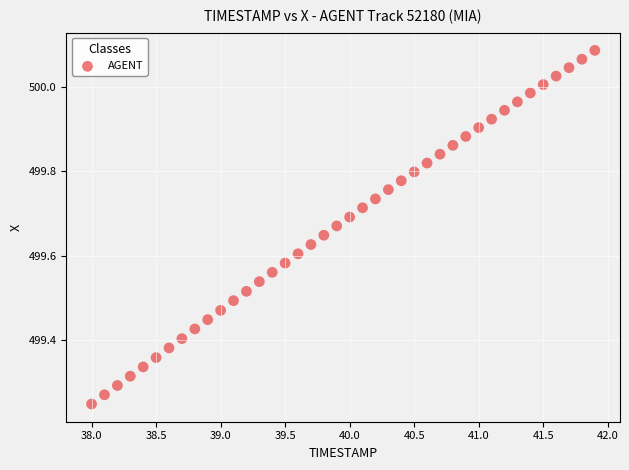

What is the range of X values (max minus min)?

3.9